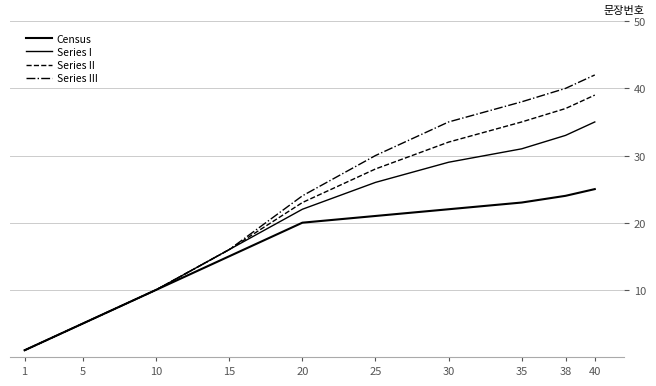

What is the total value across all series at 5?

20